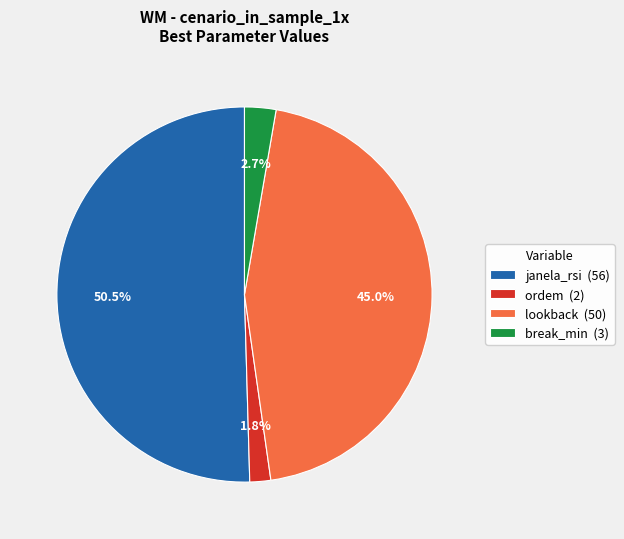

What percentage is the break_min slice, to the nearest percent?

3%